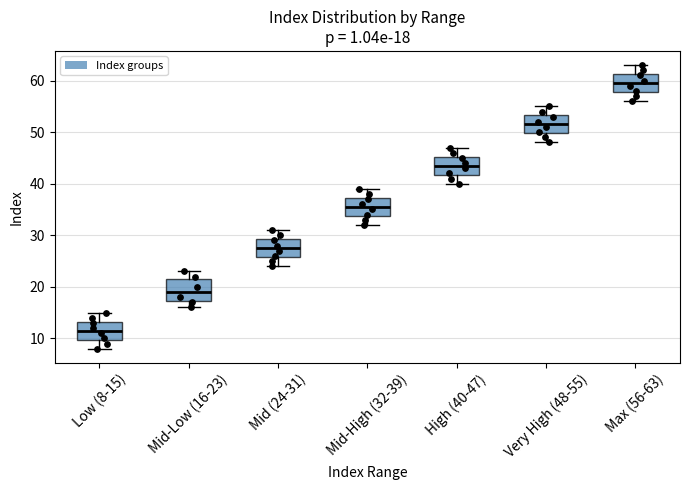

Which box has the highest median line?

Max (56-63)